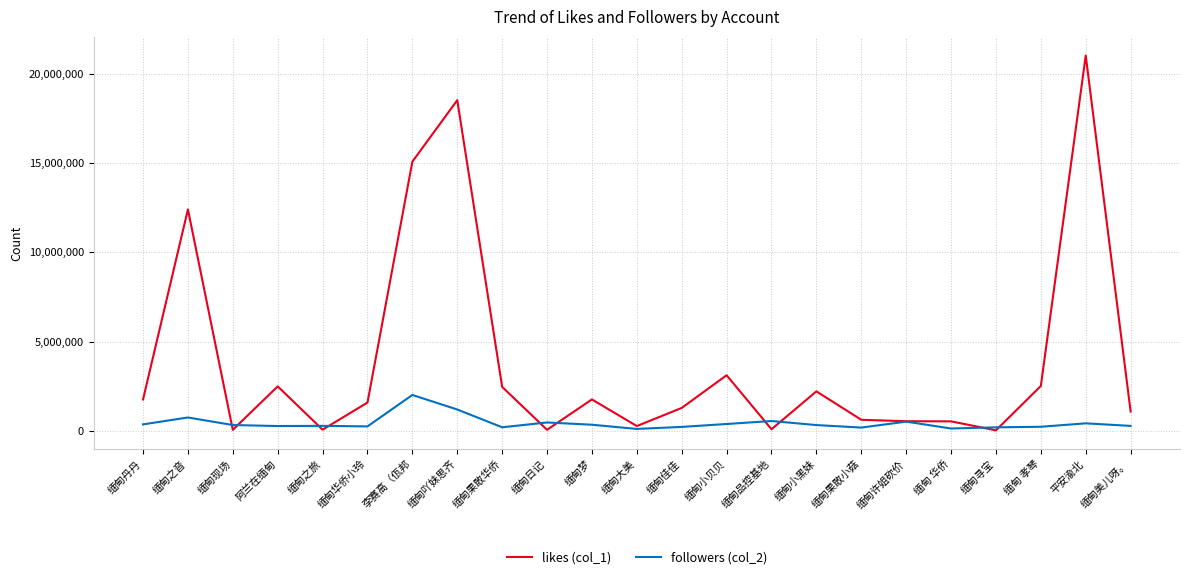

Which category has the highest value across all series?

平安渝北